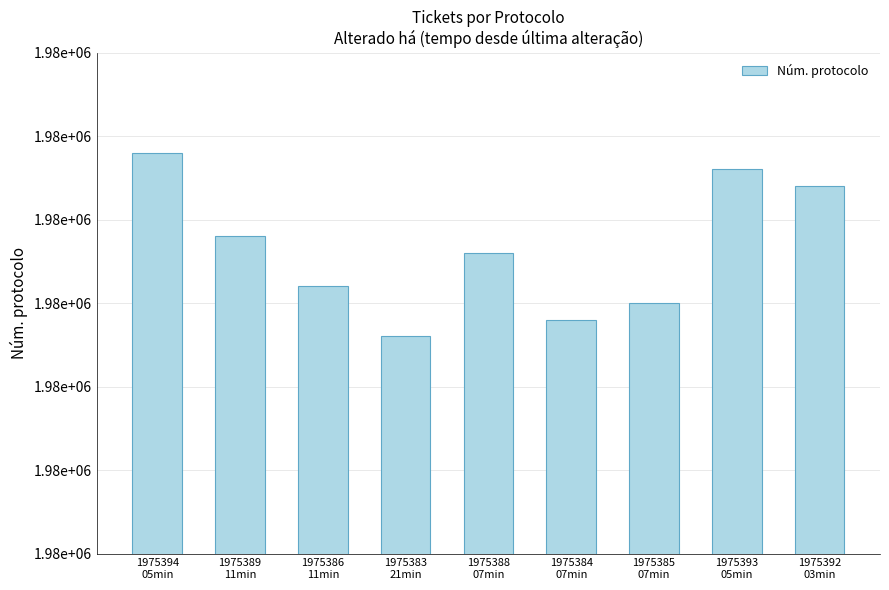

Is it true that the value at 1975385
07min is 1282684?

False